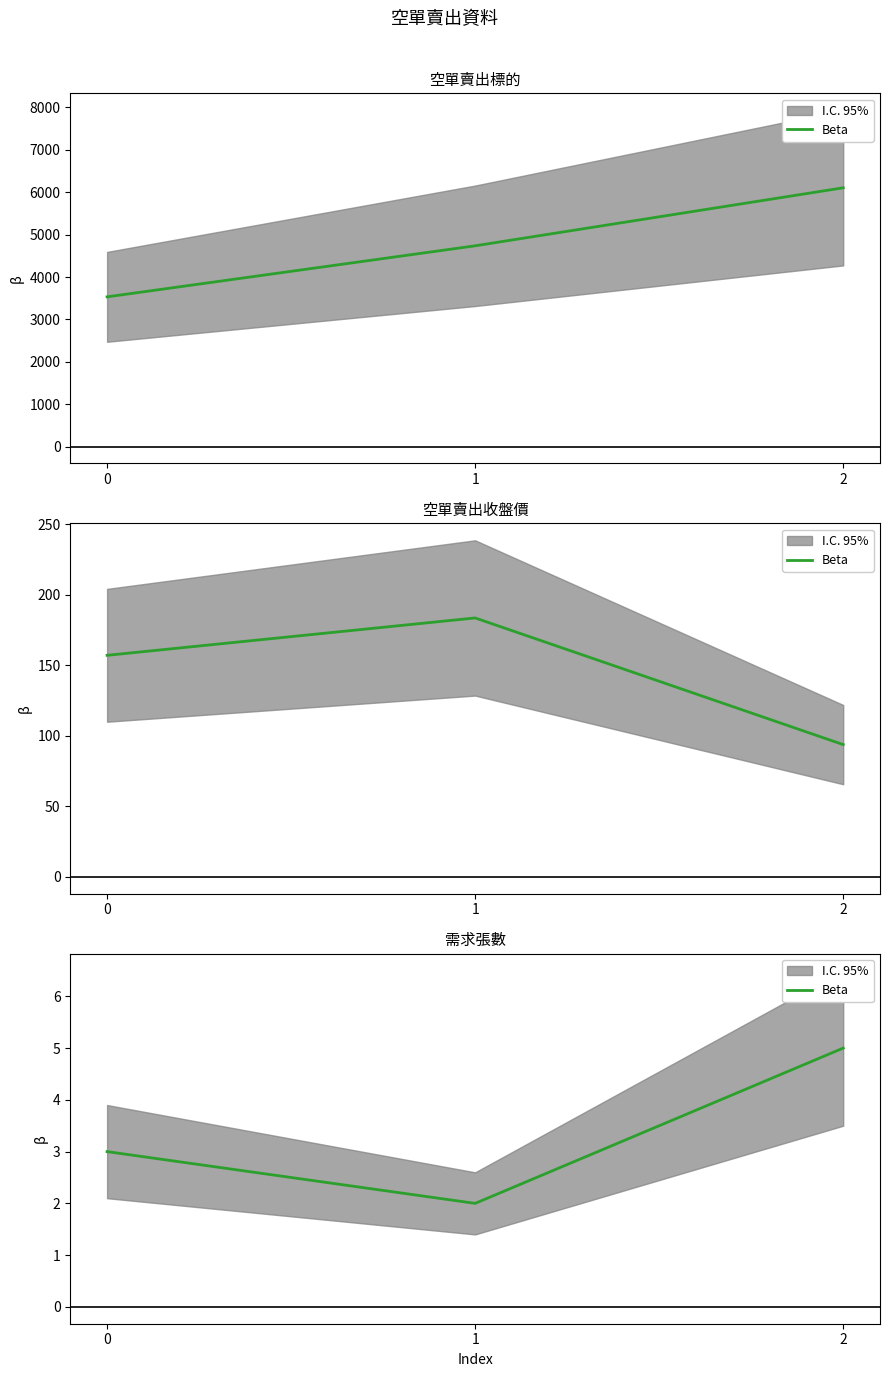

True or false: the data shows 2 at 1.

True